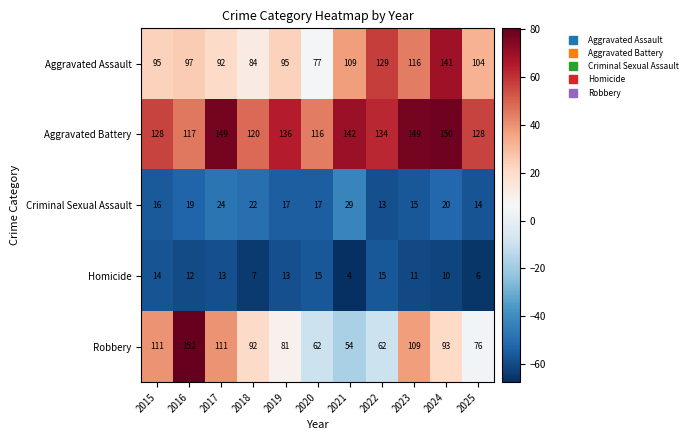

Which series has the largest total across all categories?

Aggravated Battery